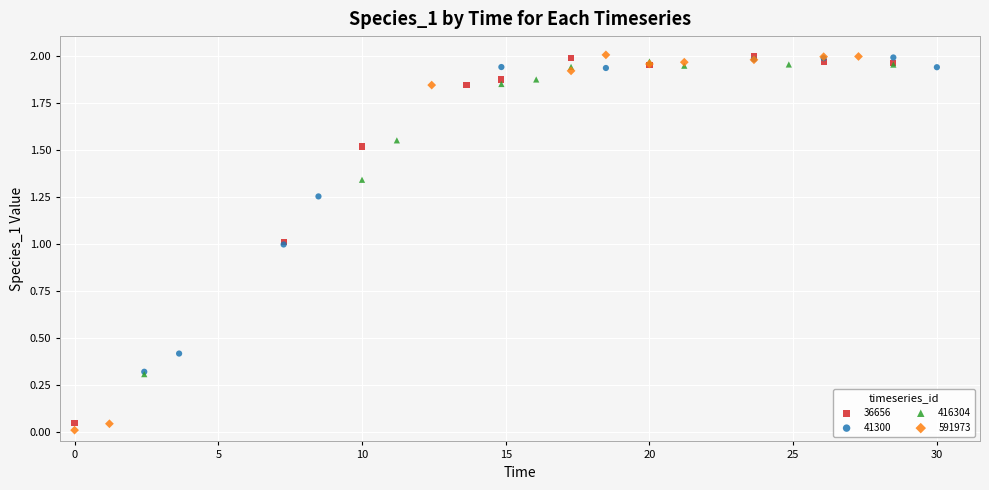

Which series has the largest Y range (max minus min)?

591973